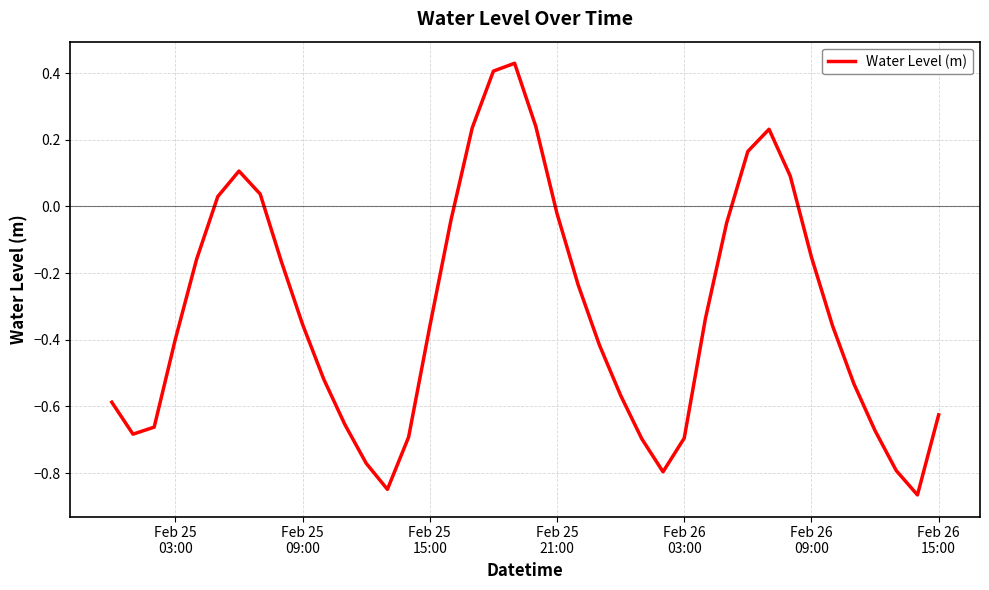

What is the difference between the maximum and minimum values?

1.3